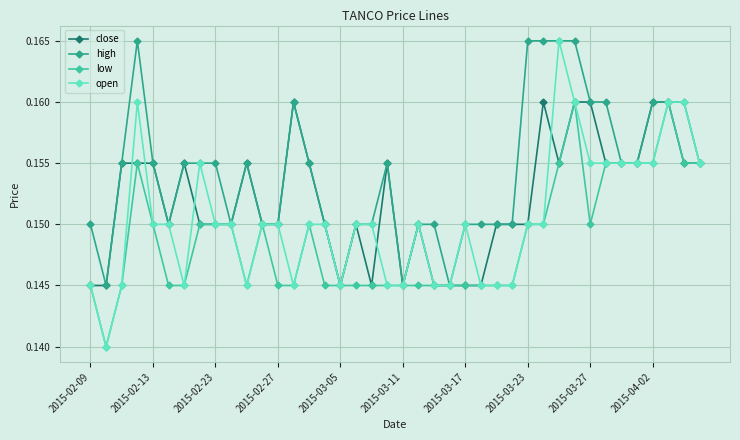

True or false: low has more than 0 interior local peaks.

True